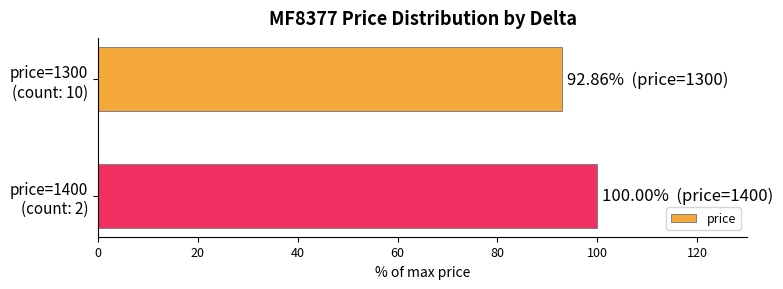

Does the chart contain any negative values?

No